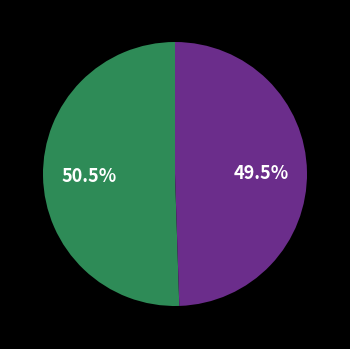

To the nearest percent, what is the difference between the largest and smallest slice percentages?

1%